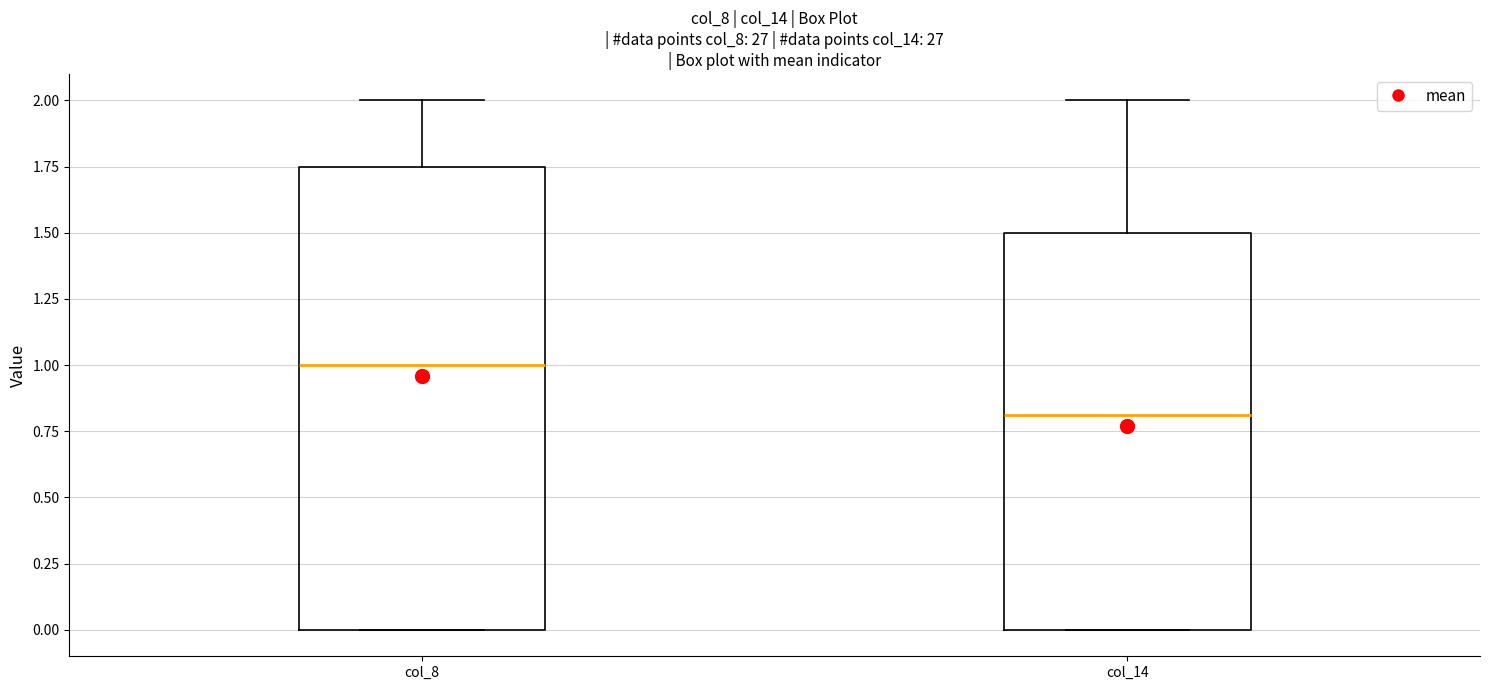

Comparing the boxes themselves (not the whiskers), which one is the tallest?

col_8